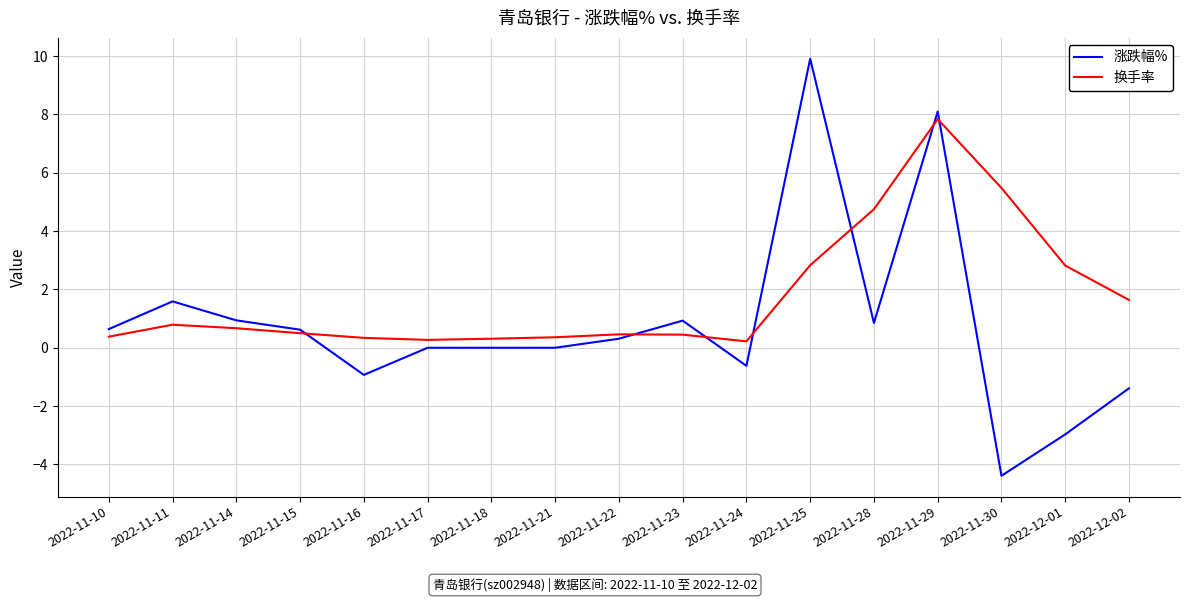

What position from the left is 2022-11-29?

14